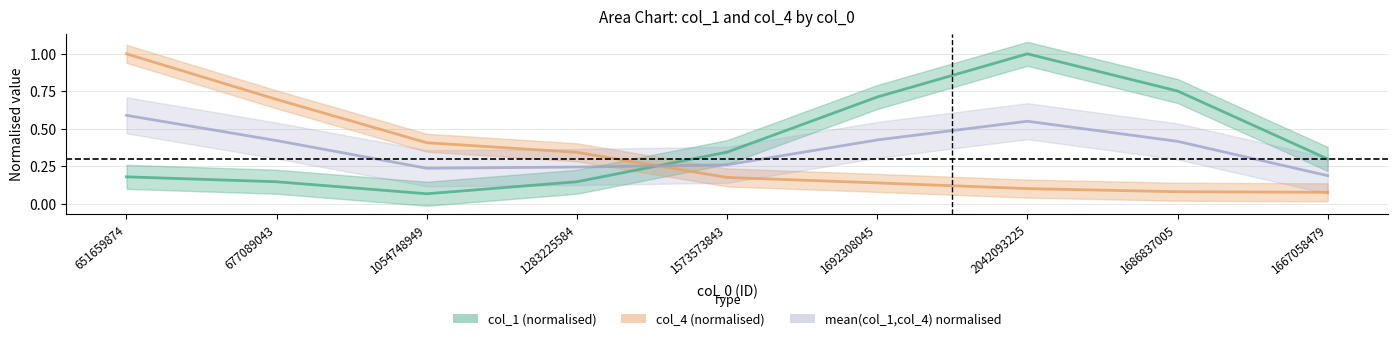

What is the value of the mean(col_1,col_4) normalised point at the 1st from the left?

0.6